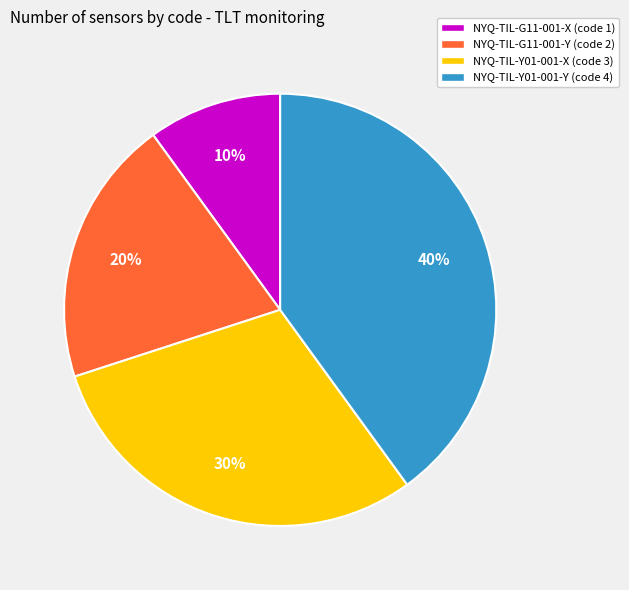

True or false: NYQ-TIL-Y01-001-Y accounts for 40% of the total.

True